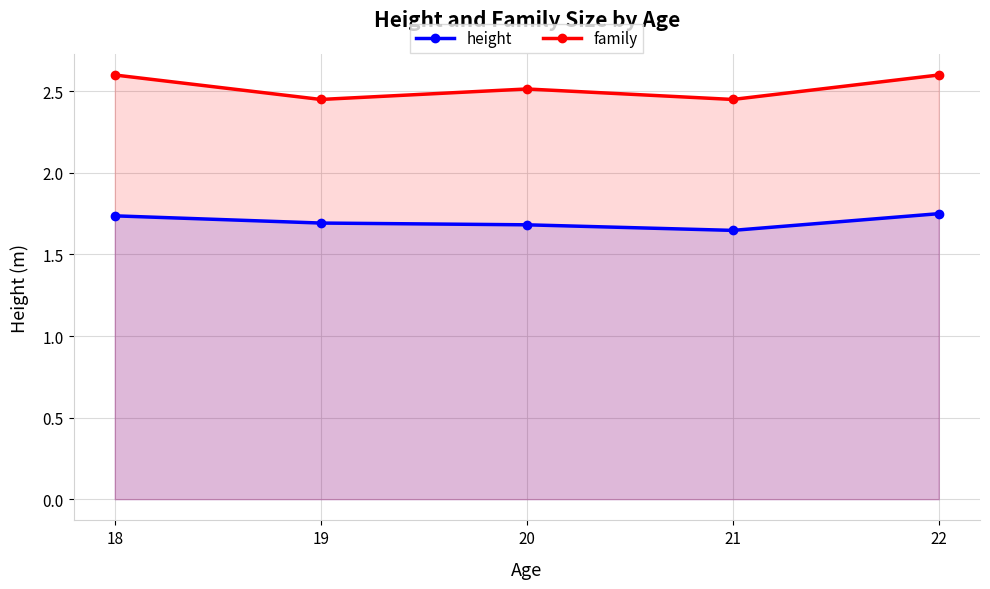

Rank the series at 19 from highest to lowest value.

family, height